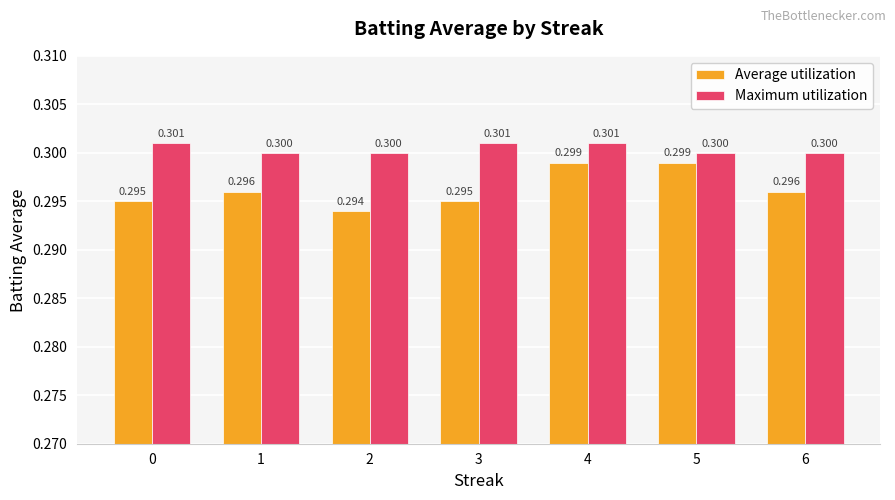

At which category is the sum across all series the highest?

4